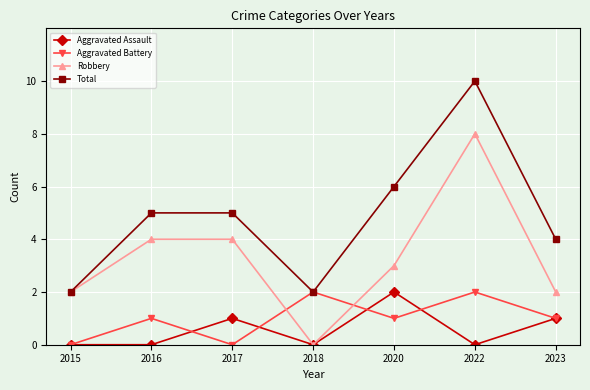

What is the spread (max minus min) of values at 2020?

5